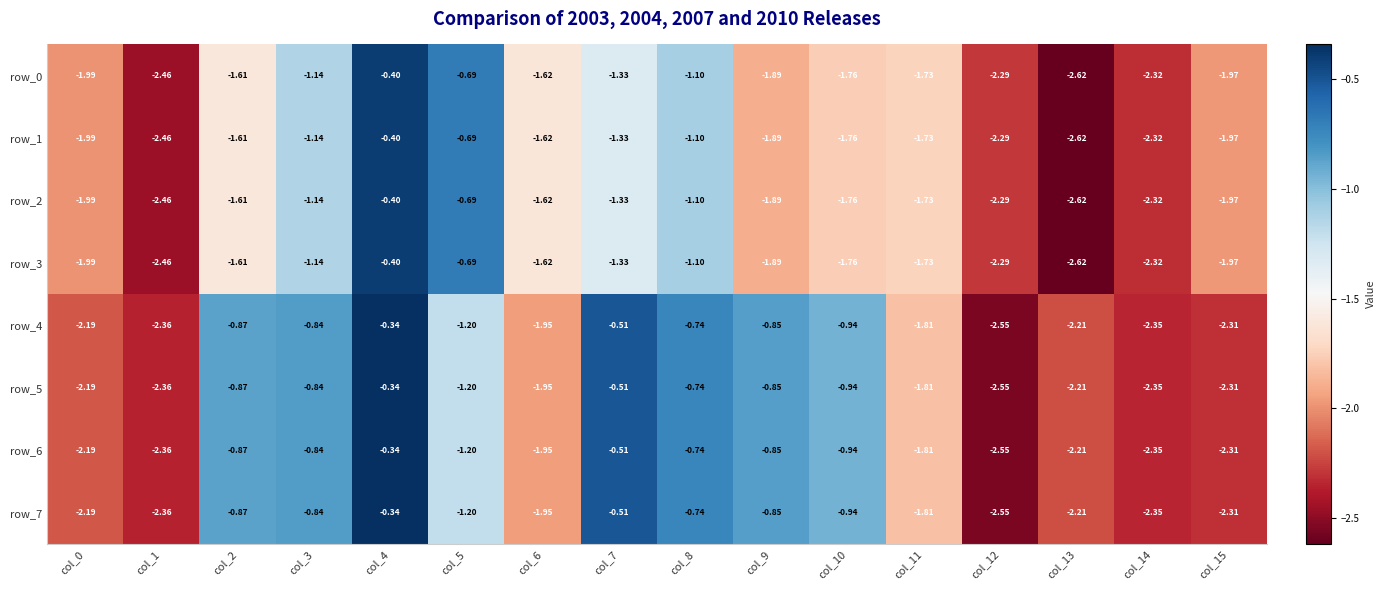

Is the value of row_6 at col_2 greater than the value of row_5 at col_8?

No